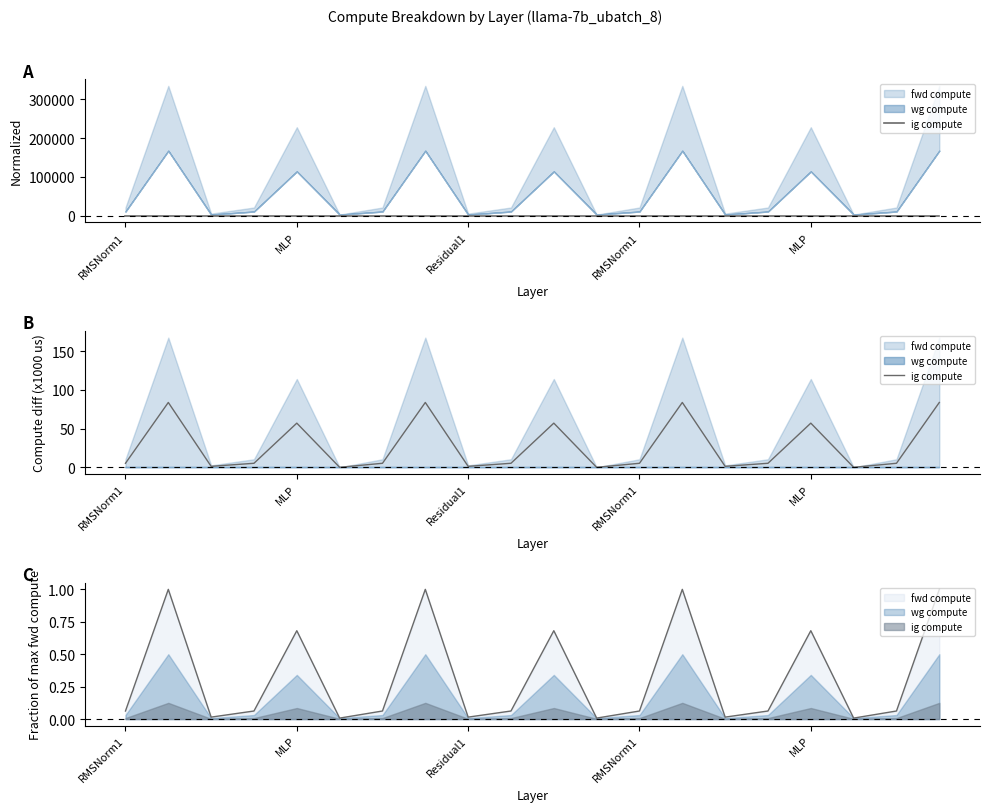

What is the sum of all values?

545.7